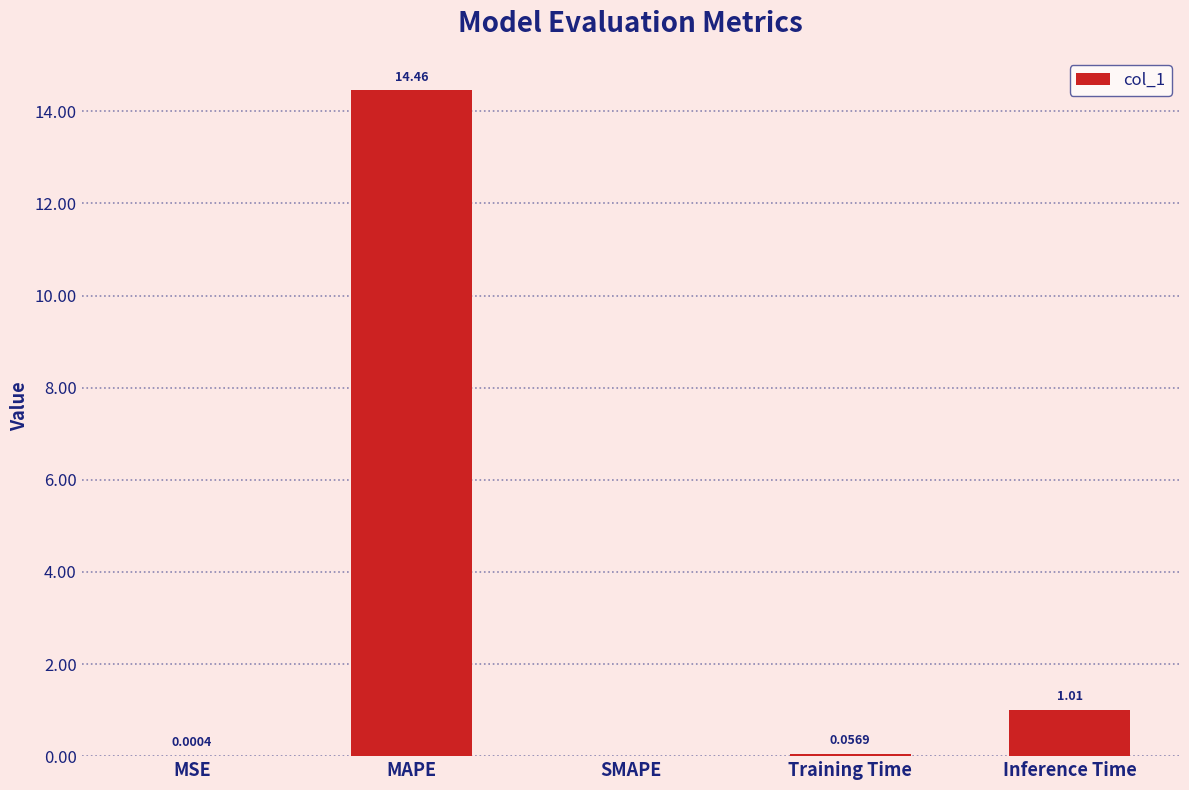

What is the average value?

3.1